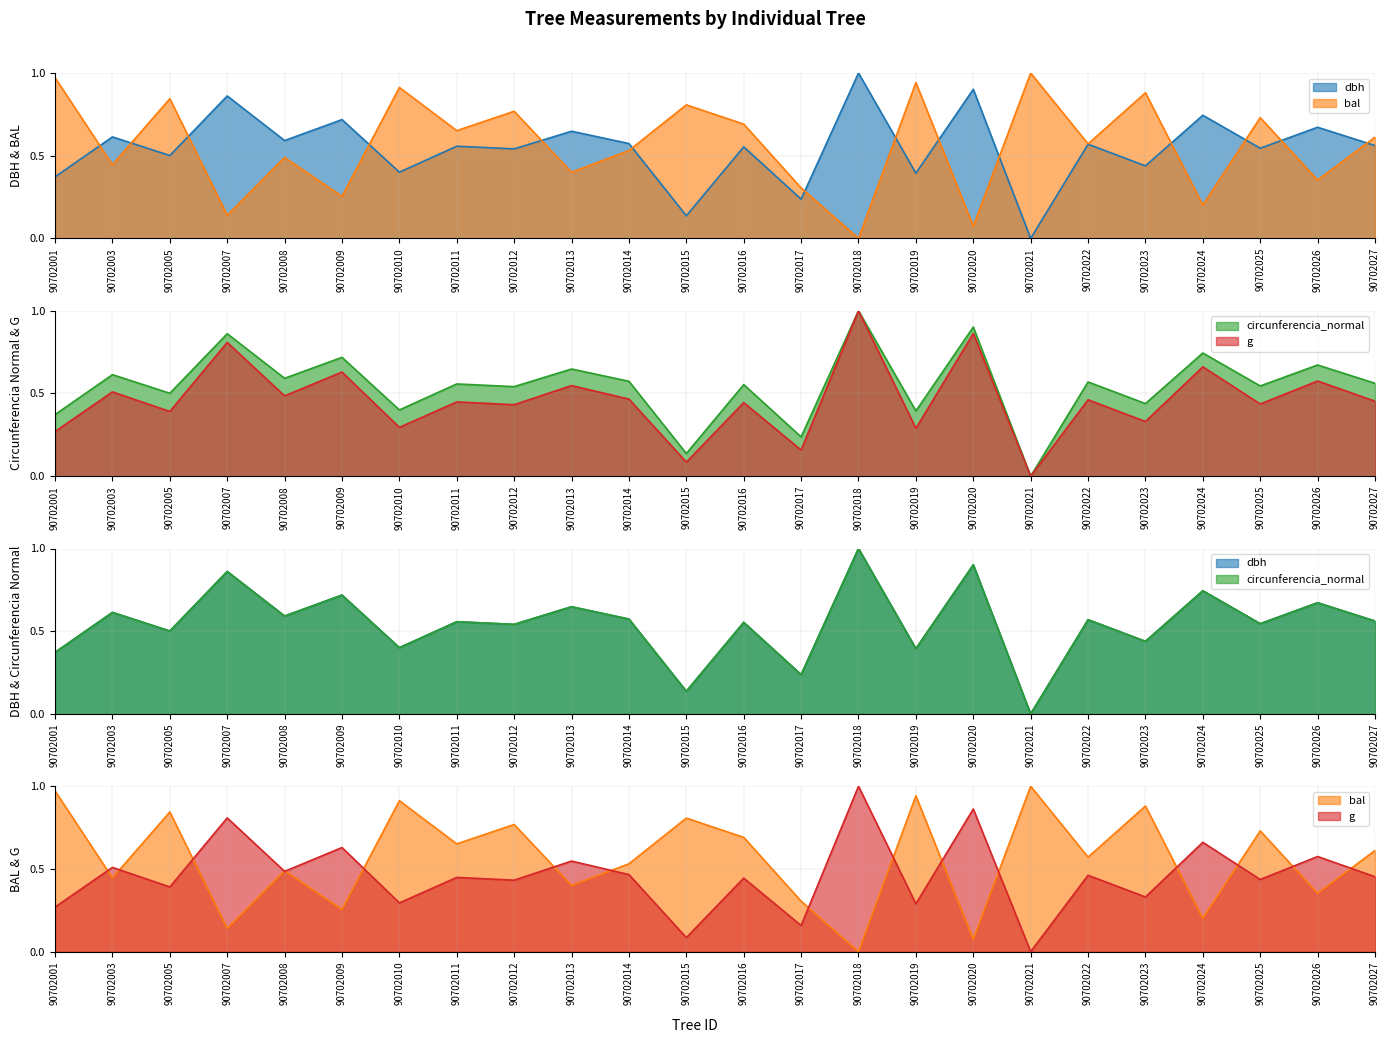

True or false: bal has more than 1 interior local peaks.

True